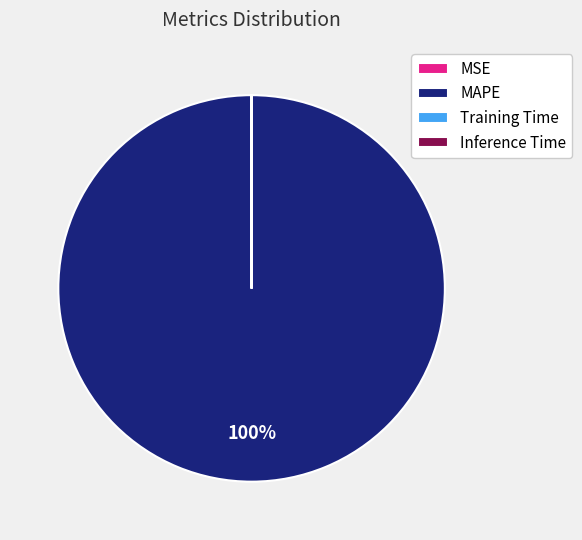

What percentage is the MAPE slice, to the nearest percent?

100%